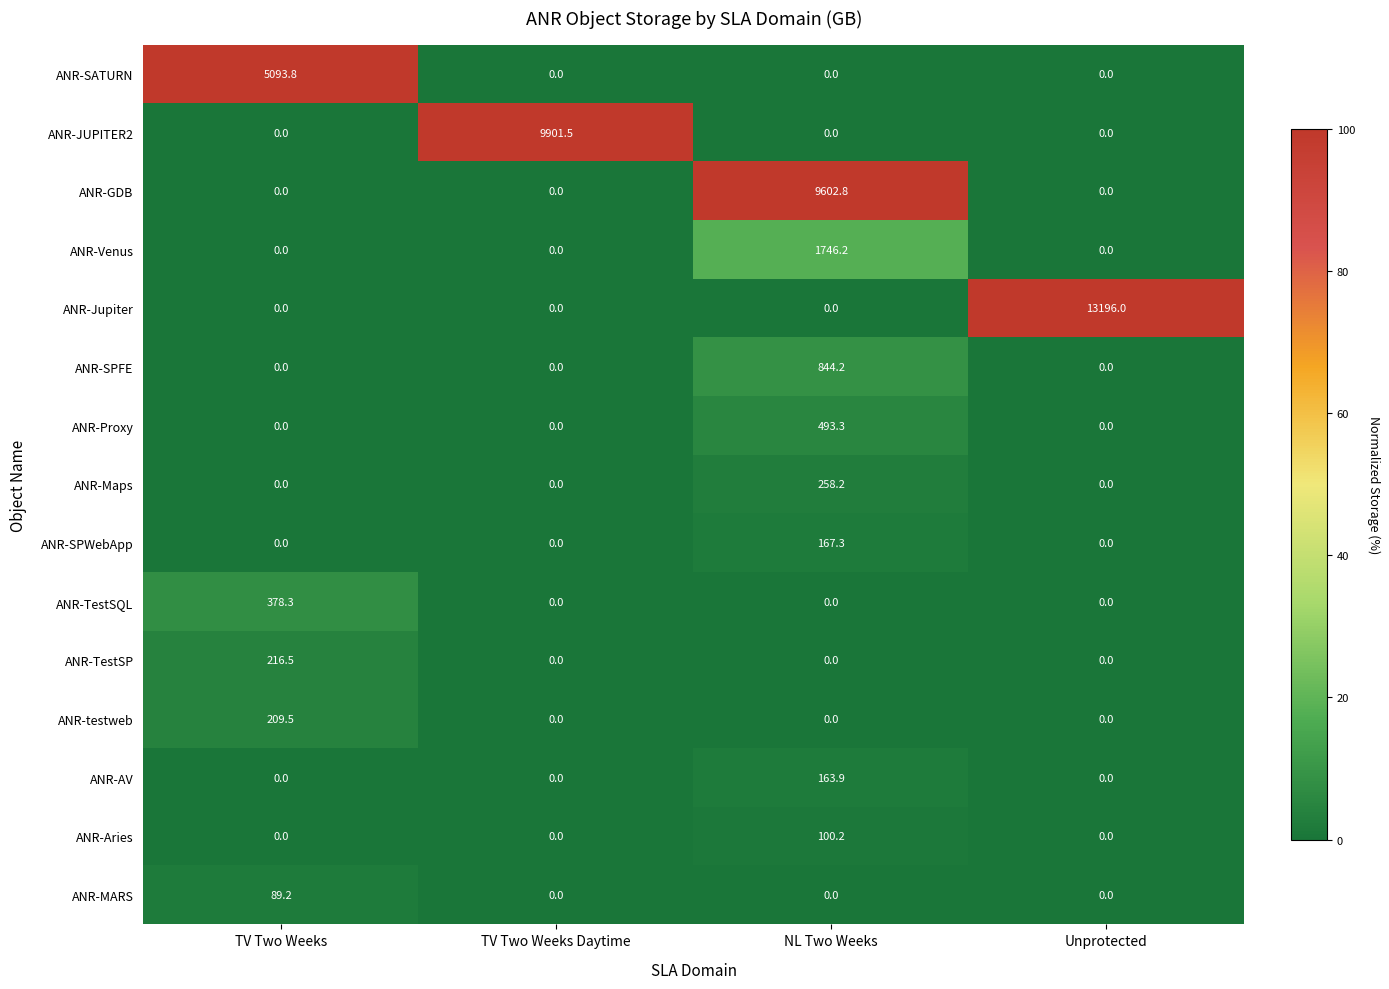

The value of ANR-AV at TV Two Weeks Daytime is 0.0. True or false?

True